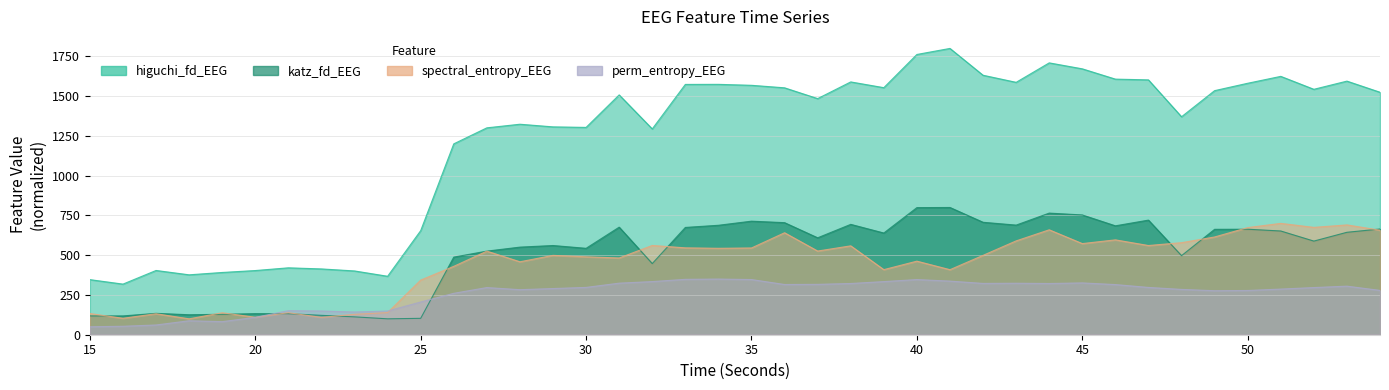

Is the value of katz_fd_EEG at 49 greater than the value of higuchi_fd_EEG at 35?

No